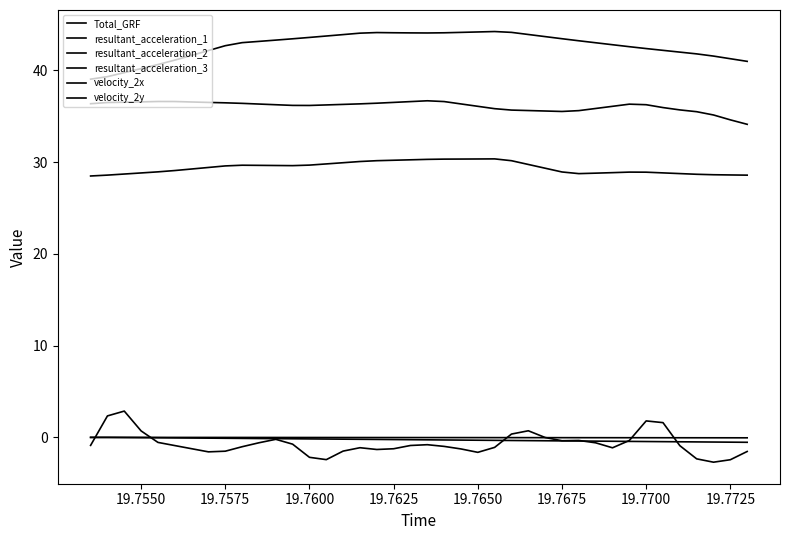

How many lines are shown in the chart?

6